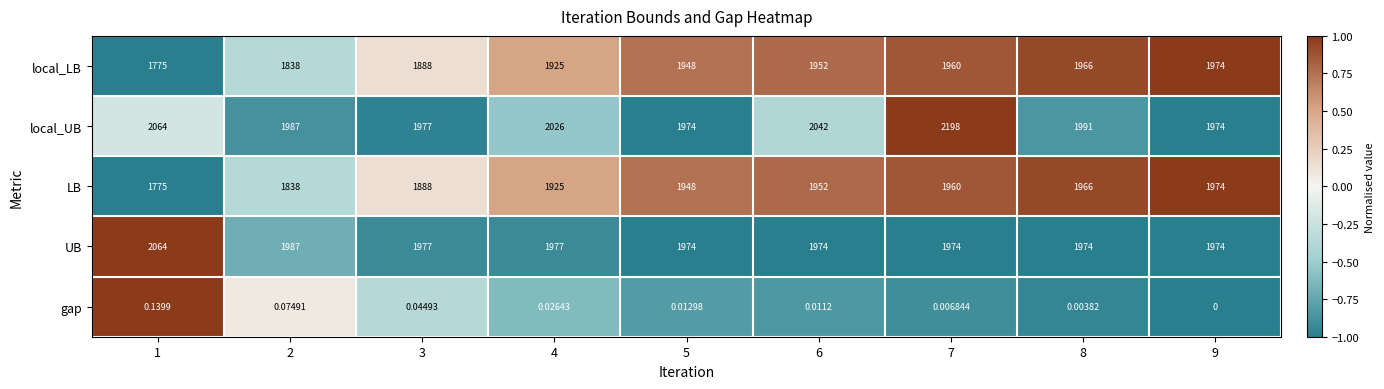

Which series changed the most between 7 and 9?

local_UB